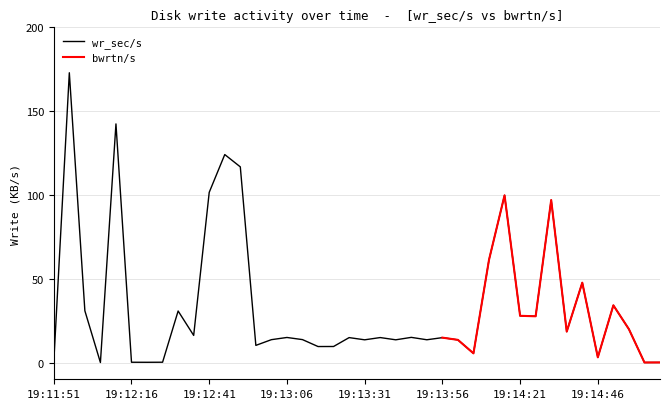

Rank the categories by value from highest to lowest.

19:11:56, 19:12:11, 19:12:46, 19:12:51, 19:12:41, 19:14:16, 19:14:31, 19:14:11, 19:14:41, 19:14:51, 19:12:01, 19:12:31, 19:14:21, 19:14:26, 19:14:56, 19:14:36, 19:12:36, 19:13:46, 19:13:06, 19:13:36, 19:13:26, 19:13:56, 19:13:11, 19:13:01, 19:13:51, 19:13:41, 19:13:31, 19:14:01, 19:12:56, 19:13:21, 19:13:16, 19:14:06, 19:14:46, 19:12:26, 19:11:51, 19:12:16, 19:12:21, 19:15:06, 19:15:01, 19:12:06